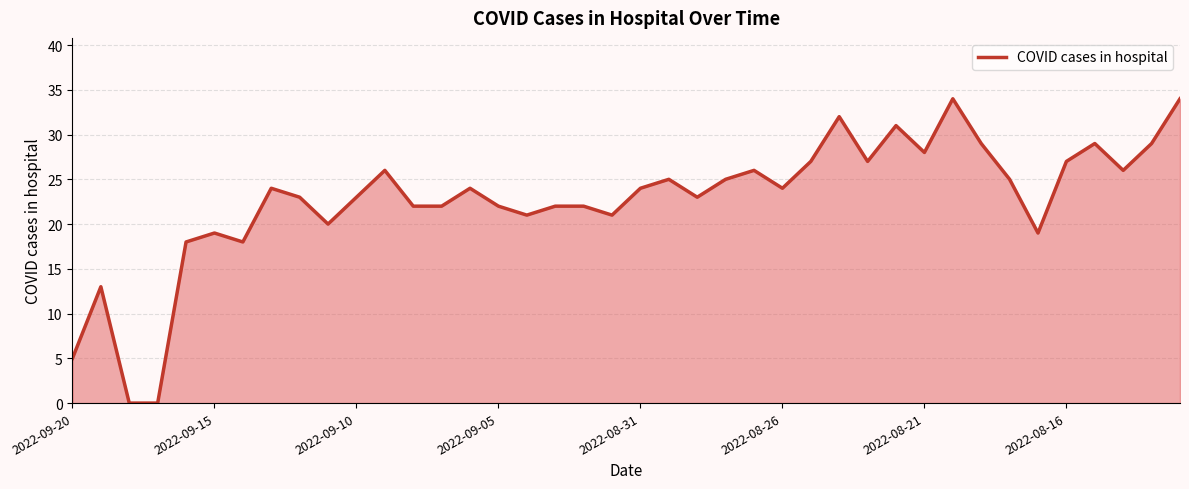

What is the difference between the maximum and minimum values?

34